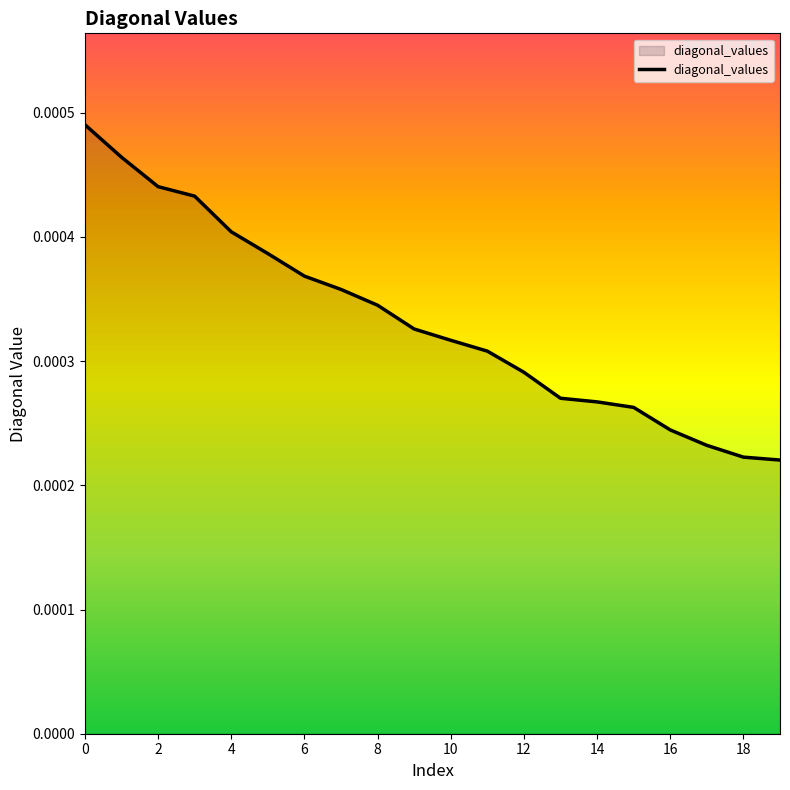

Rank the categories by value from lowest to highest.

19, 18, 17, 16, 15, 14, 13, 12, 11, 10, 9, 8, 7, 6, 5, 4, 3, 2, 1, 0